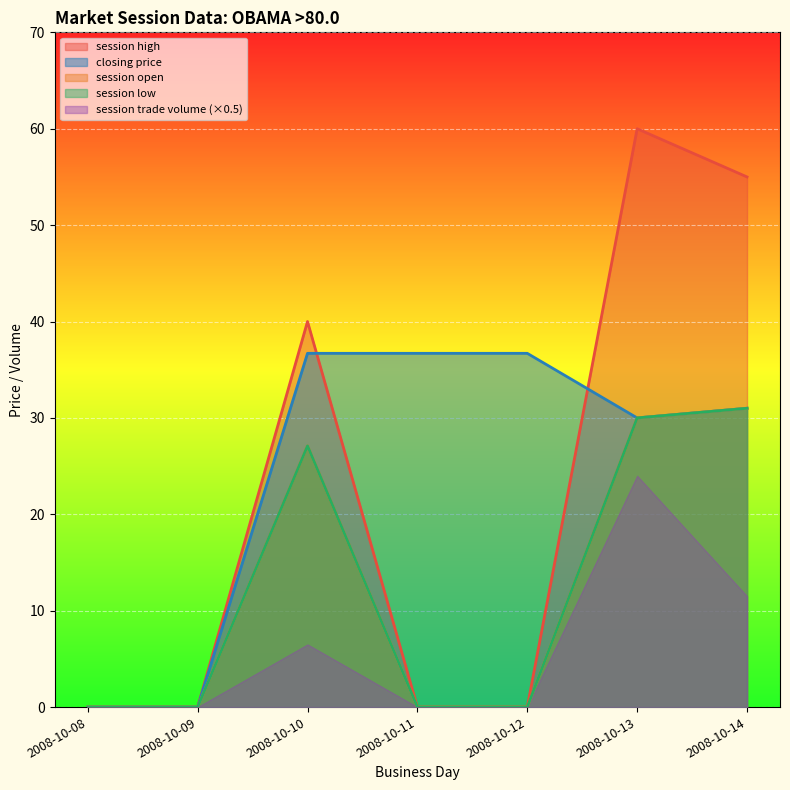

What is the sum of all session open values?

88.1